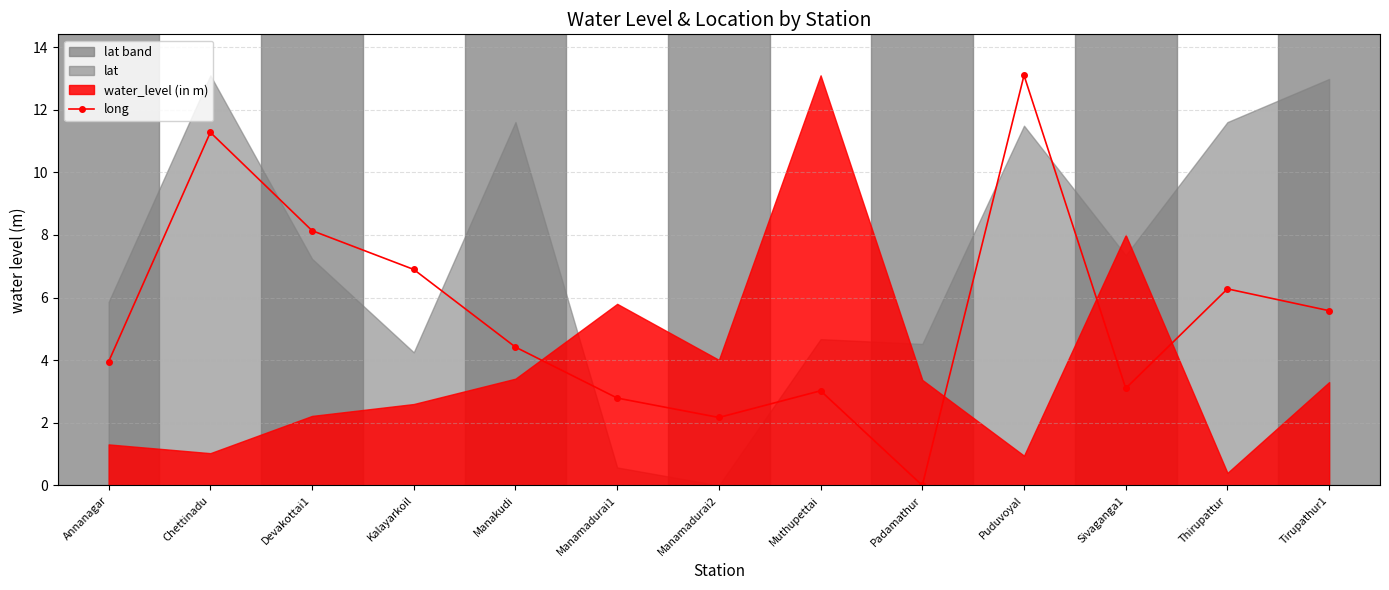

Where does the data first go above 4?

Chettinadu